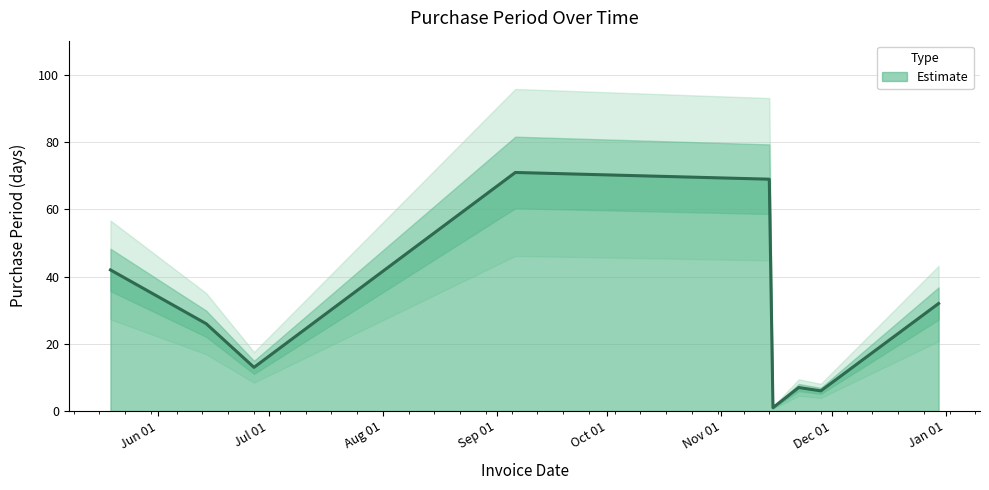

What is the label of the 7th point from the left?

2016-11-22